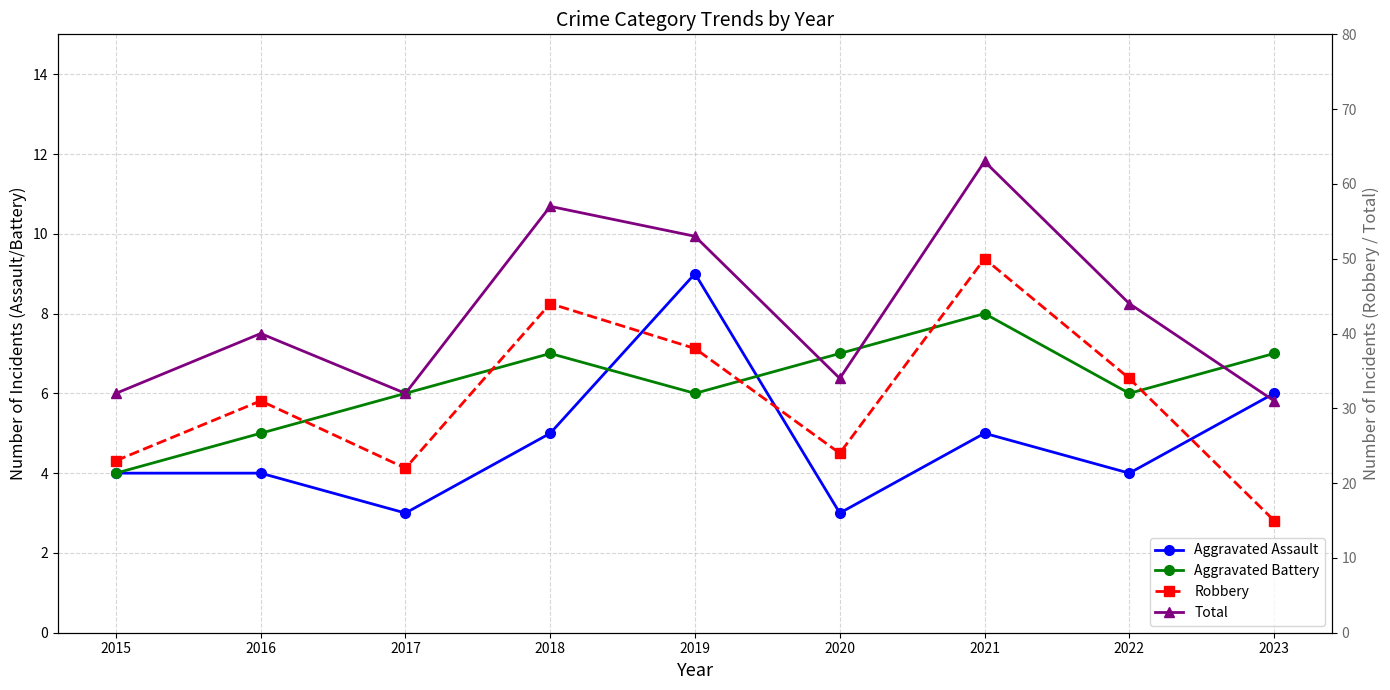

Count the number of categories in the chart.

9